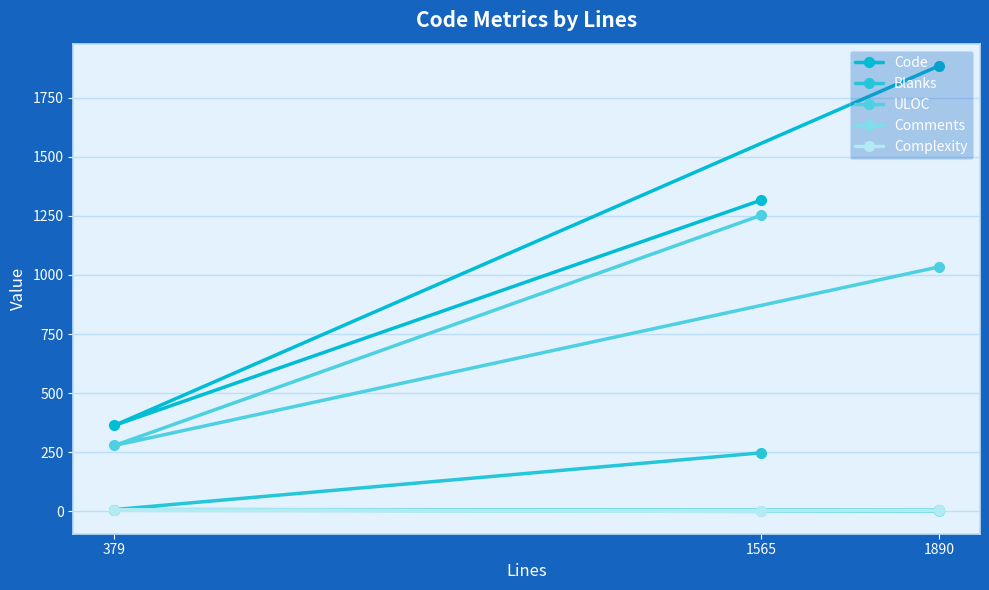

The value of ULOC at 1890 is 567. True or false?

False